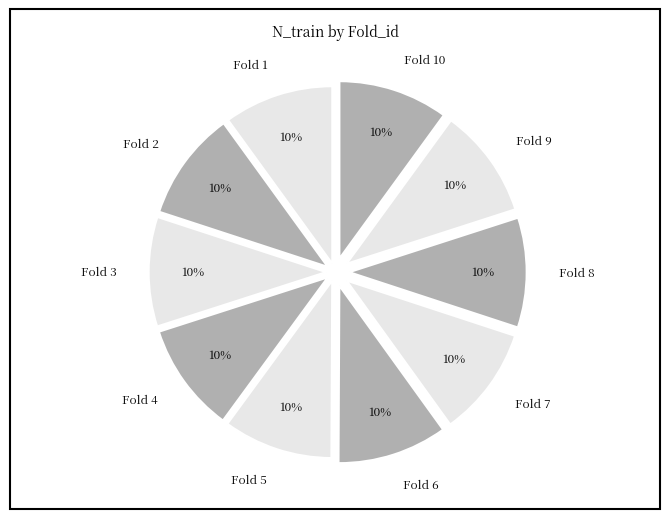

What percentage is the Fold 1 slice, to the nearest percent?

10%